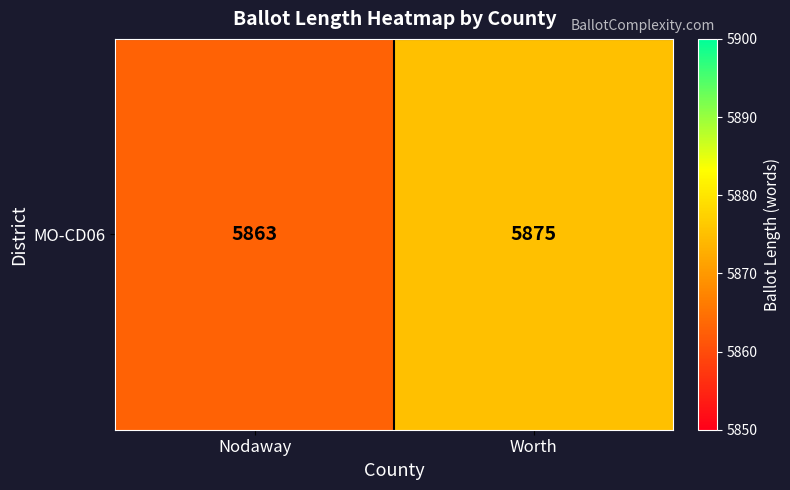

What is the maximum value shown in the chart?

5875